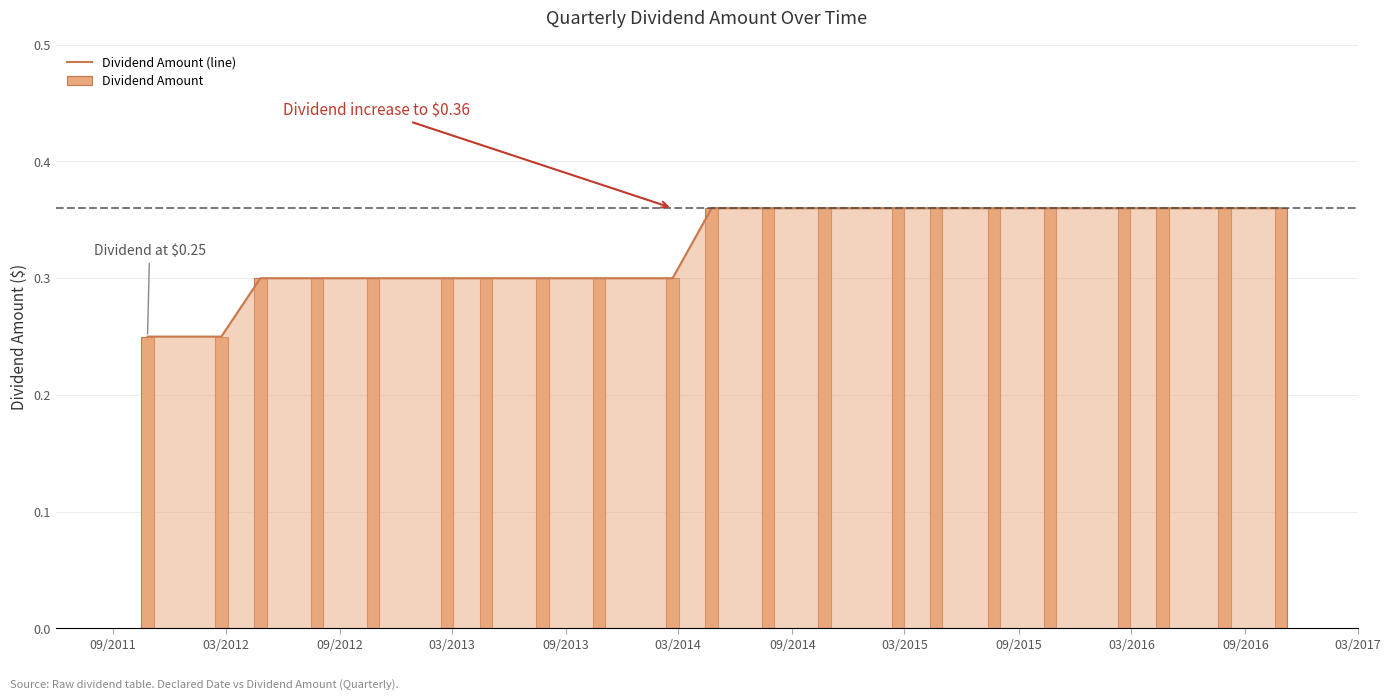

How many bars are there in total?

21